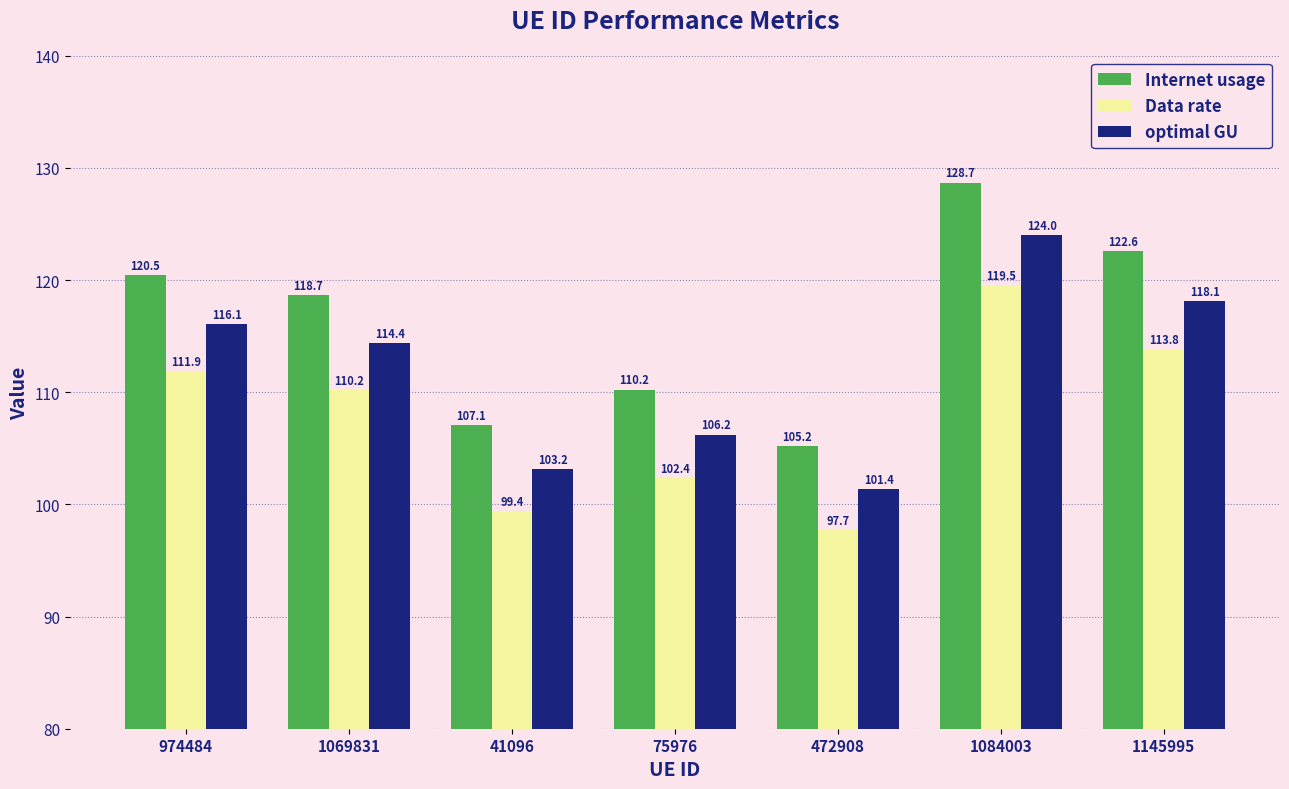

Read the optimal GU value at 41096.

103.2